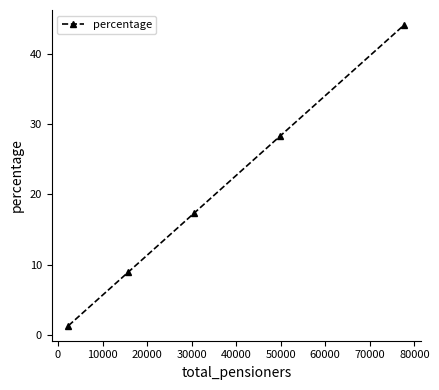

What is the value of the 3rd point from the left?

17.3